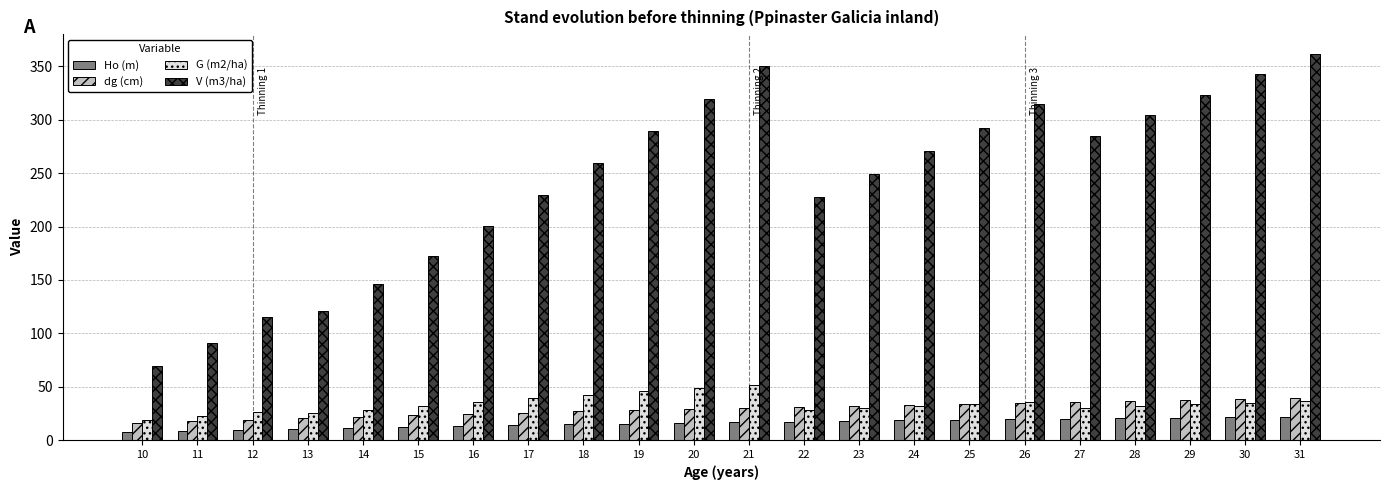

Does the chart contain any negative values?

No